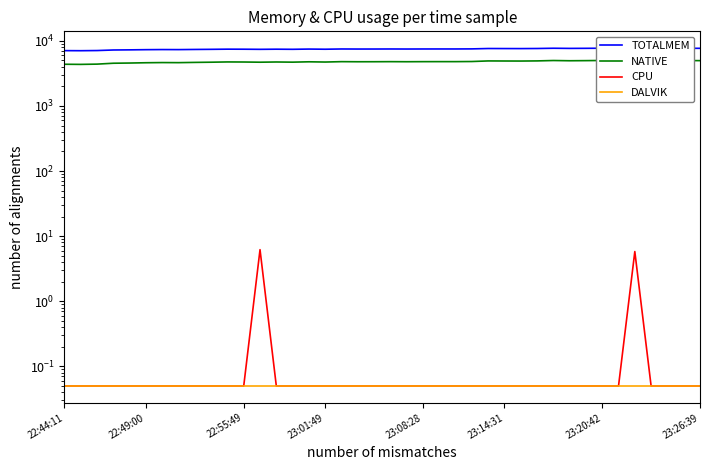

What value does the DALVIK series have at 36?

0.1